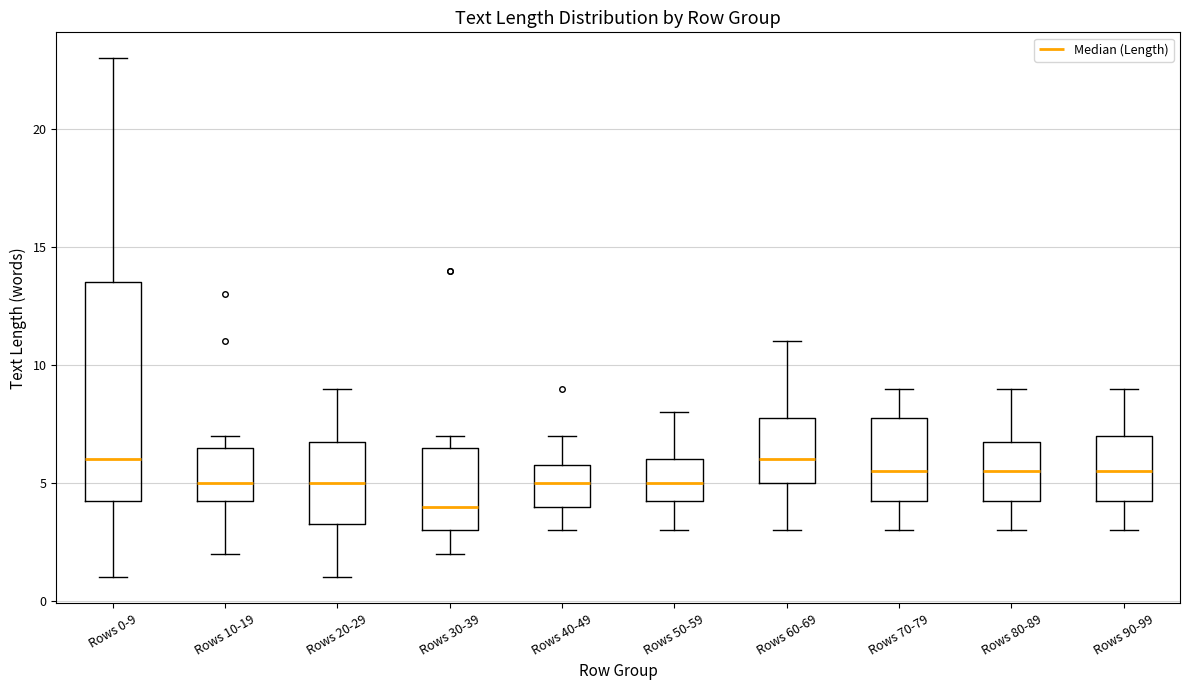

Where is the lower edge of the box for Rows 60-69 on the y-axis? The values are not printed on the chart, so give them approximately, as read against the axis.

5.0